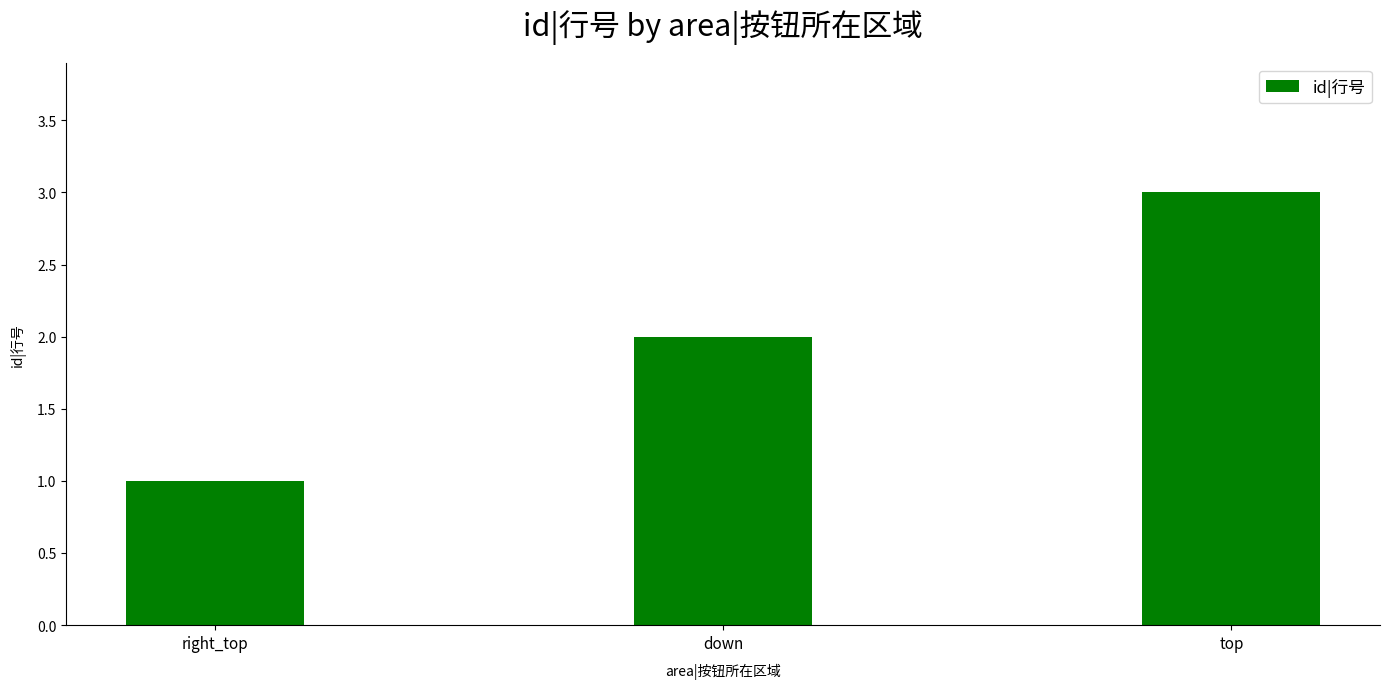

What is the change in value from right_top to top?

+2